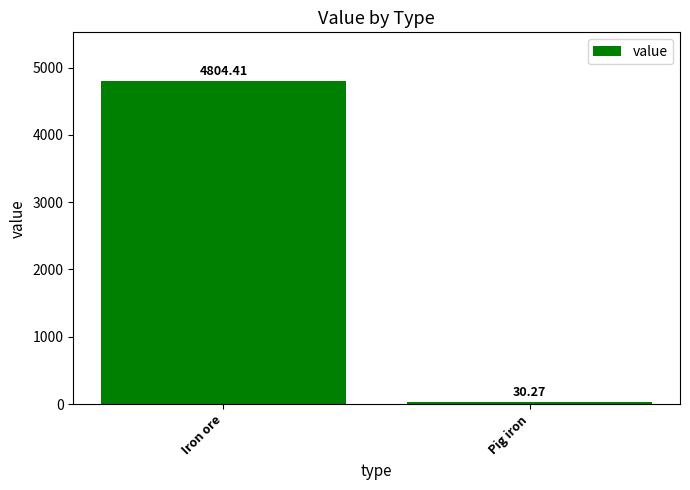

True or false: the data shows 30.3 at Pig iron.

True